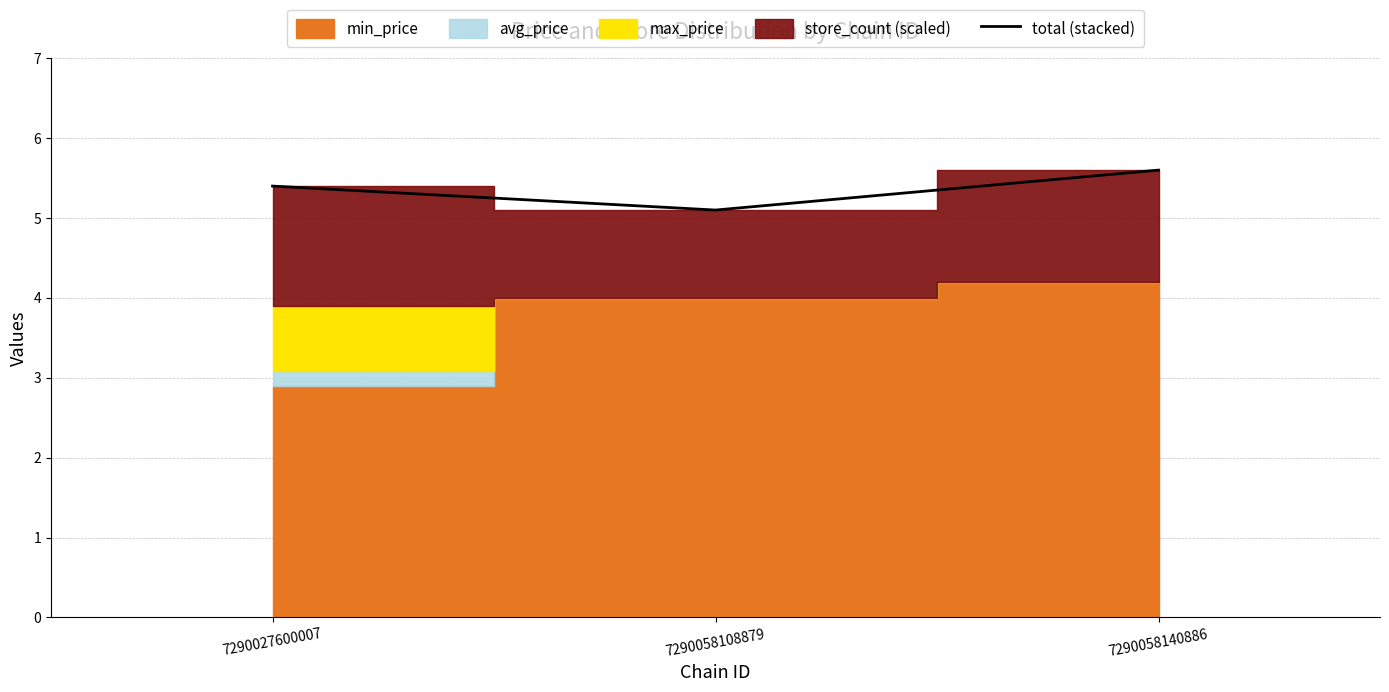

Which label corresponds to the smallest value in the chart?

7290058108879